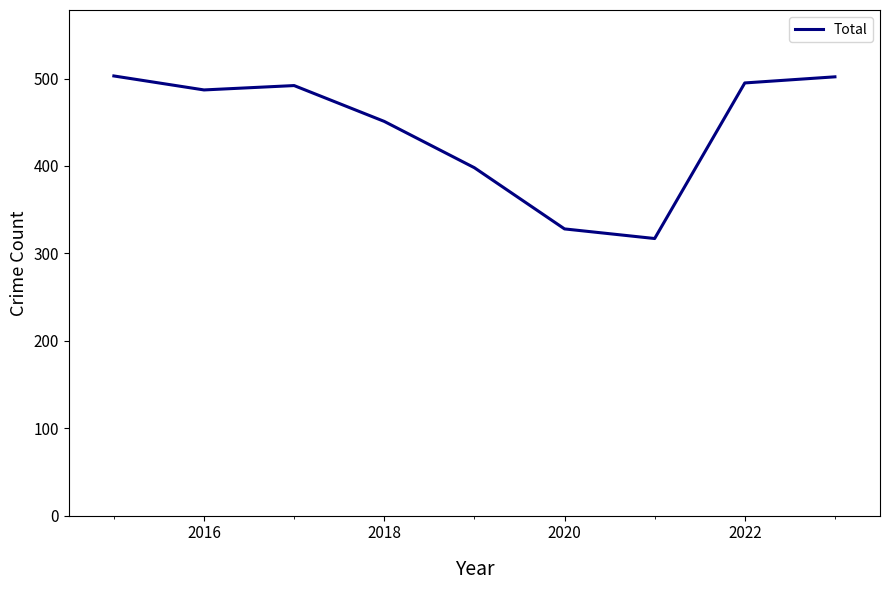

What is the difference between the maximum and minimum values?

186